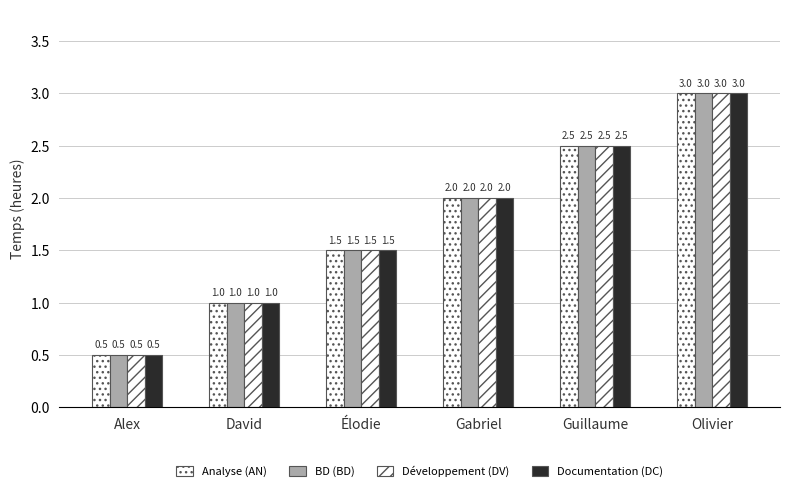

How many bars are there in each group?

4